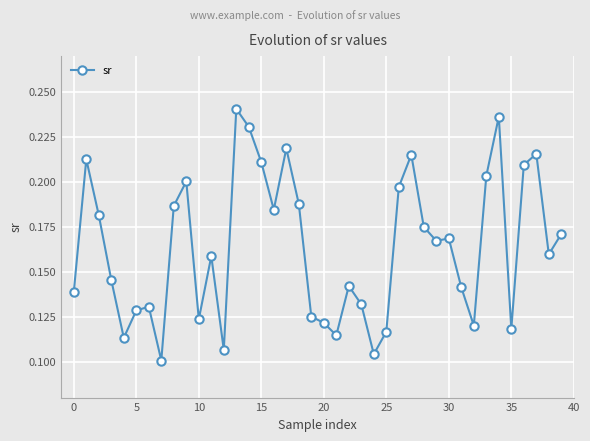

How many values are between 0 and 1?

40